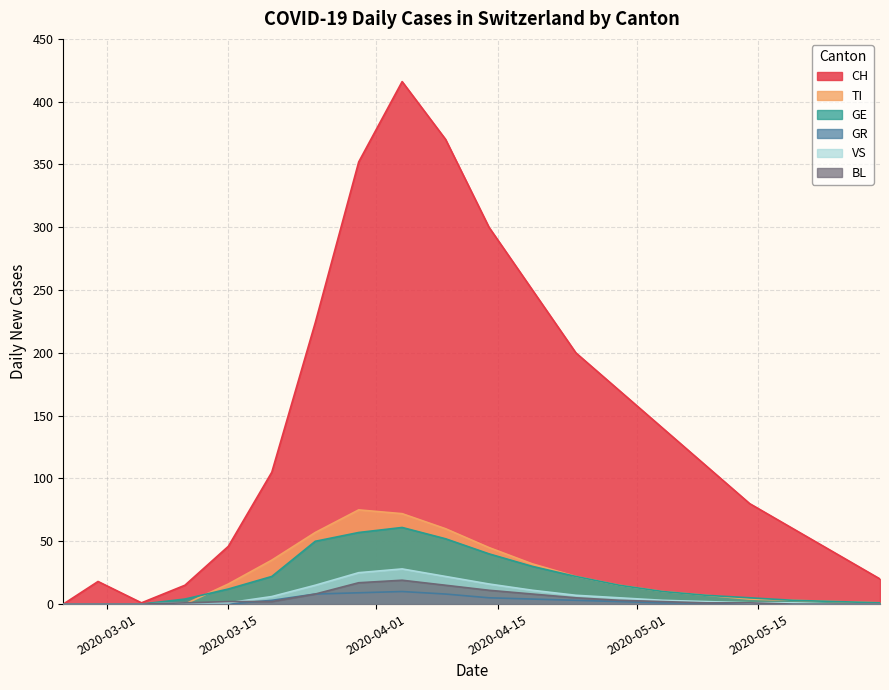

What are all the series names shown in the legend?

CH, TI, GE, GR, VS, BL